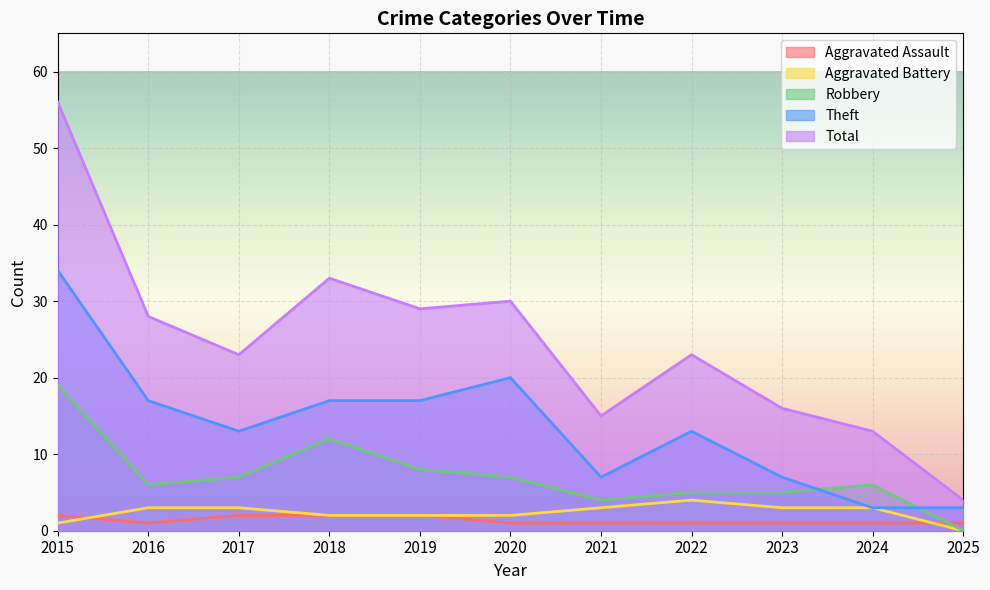

How many times do Aggravated Battery and Aggravated Assault cross each other?

2